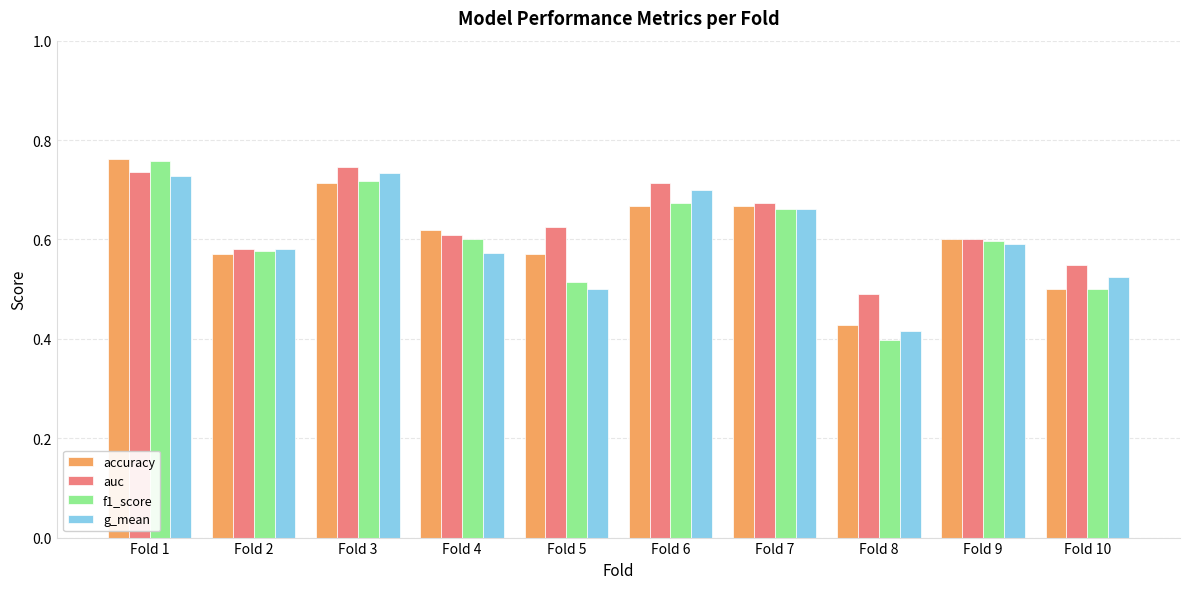

What is the total value across all series at Fold 8?

1.7